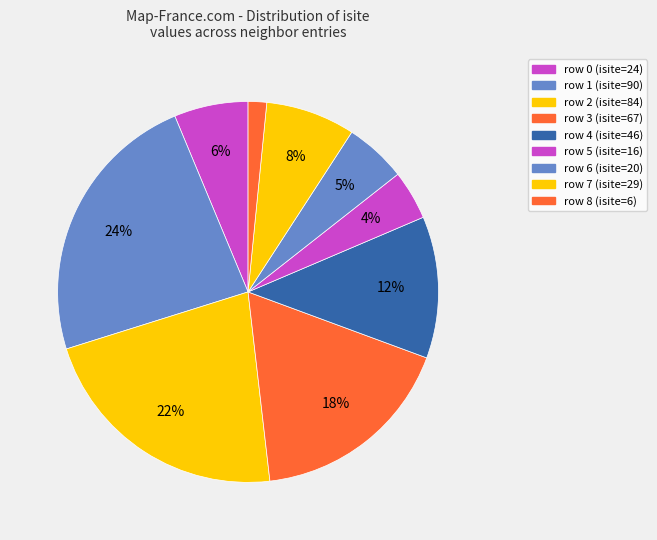

Rank the categories by value from lowest to highest.

row 8, row 5, row 6, row 0, row 7, row 4, row 3, row 2, row 1